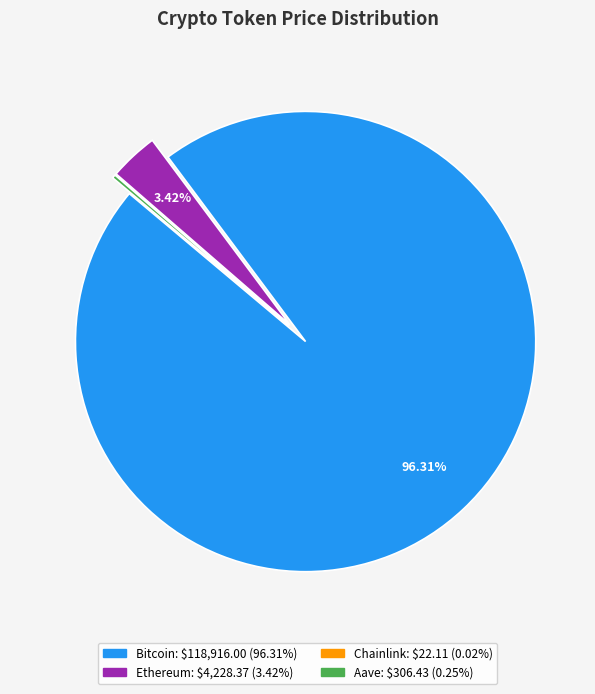

Which category has the biggest portion of the pie?

Bitcoin